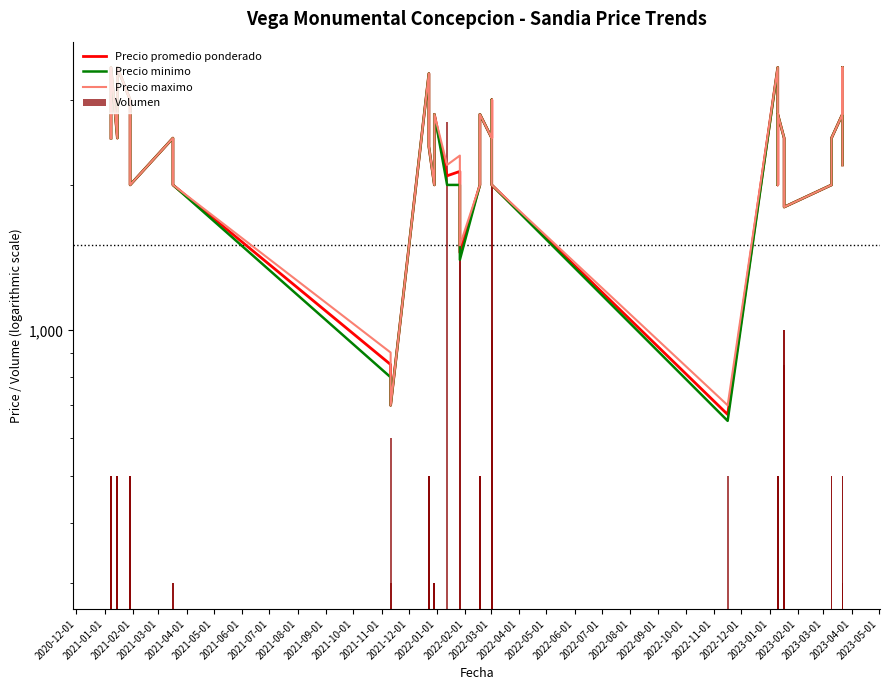

What is the difference between the second highest and second lowest values in the Precio promedio ponderado series?

2800